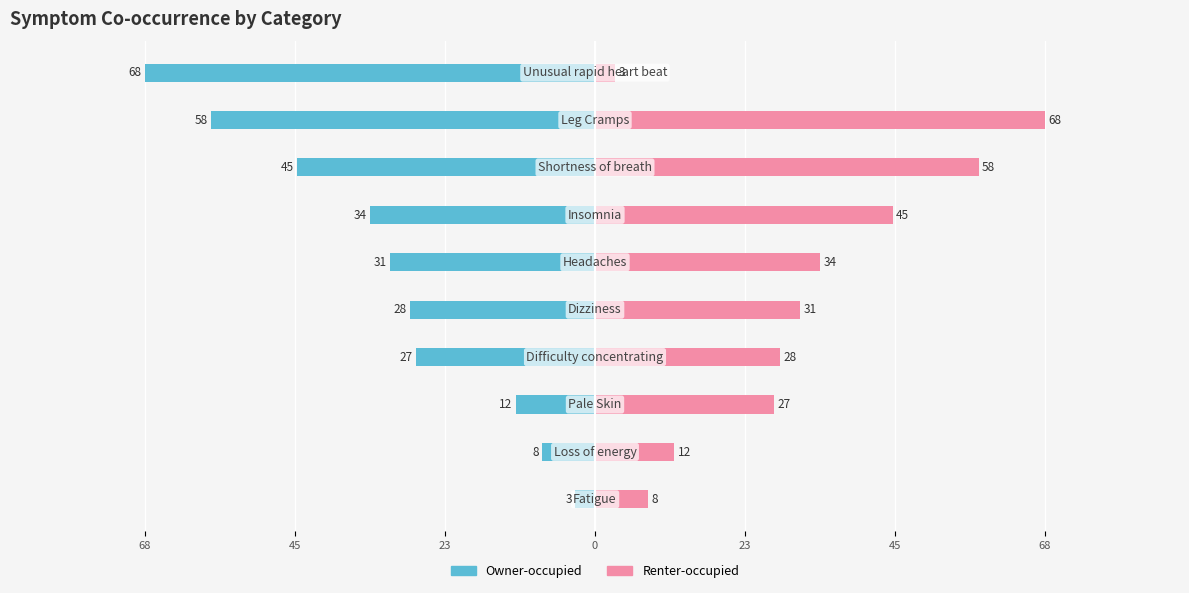

True or false: Renter-occupied has a value of 14 at 68.

False